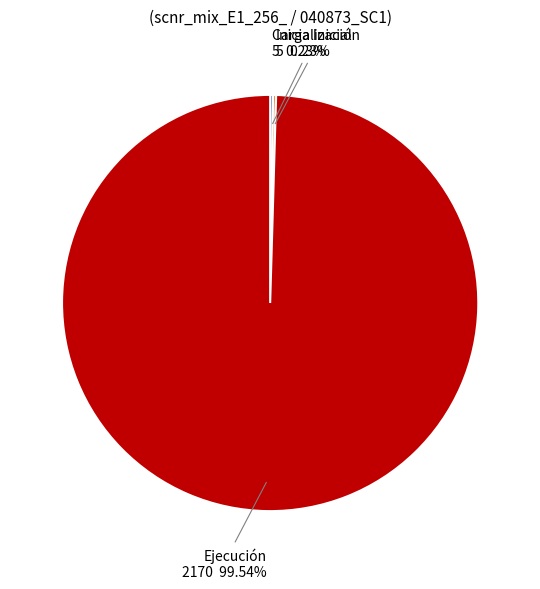

What is the largest slice in the pie chart?

Ejecución